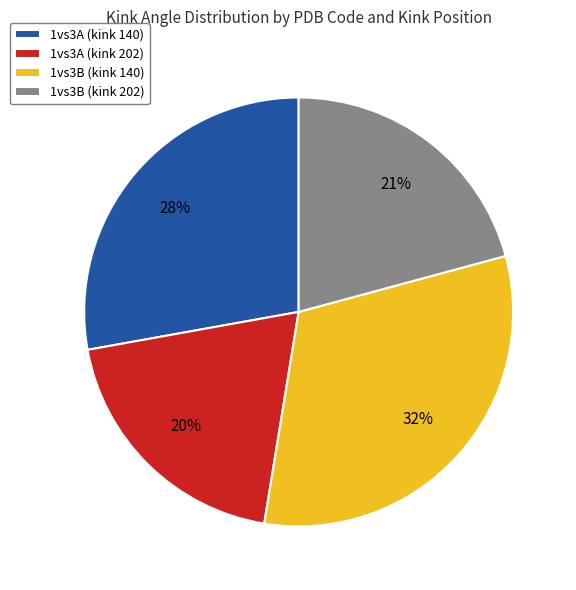

What is the smallest slice in the pie chart?

1vs3A (kink 202)